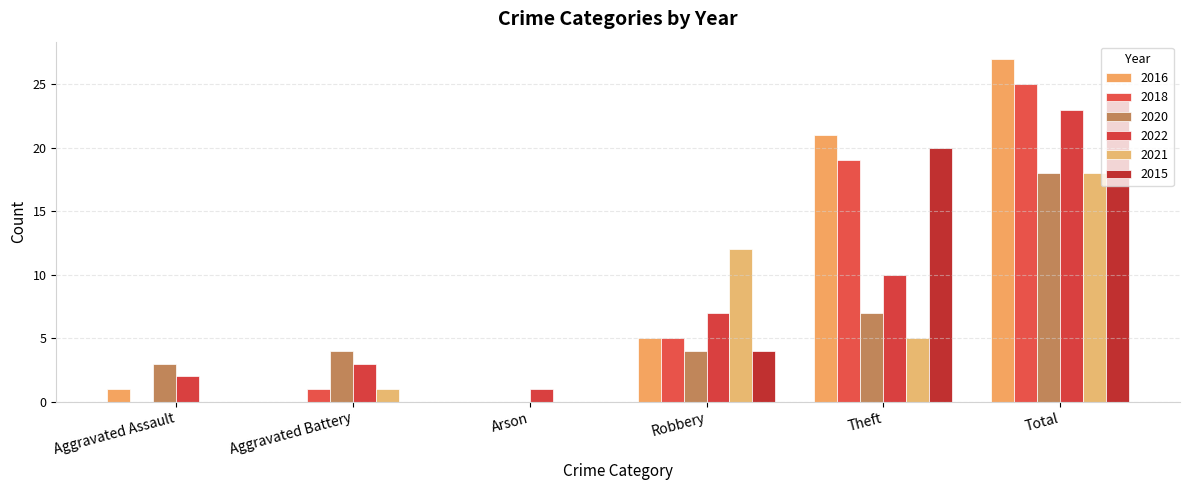

How many groups of bars are there?

6